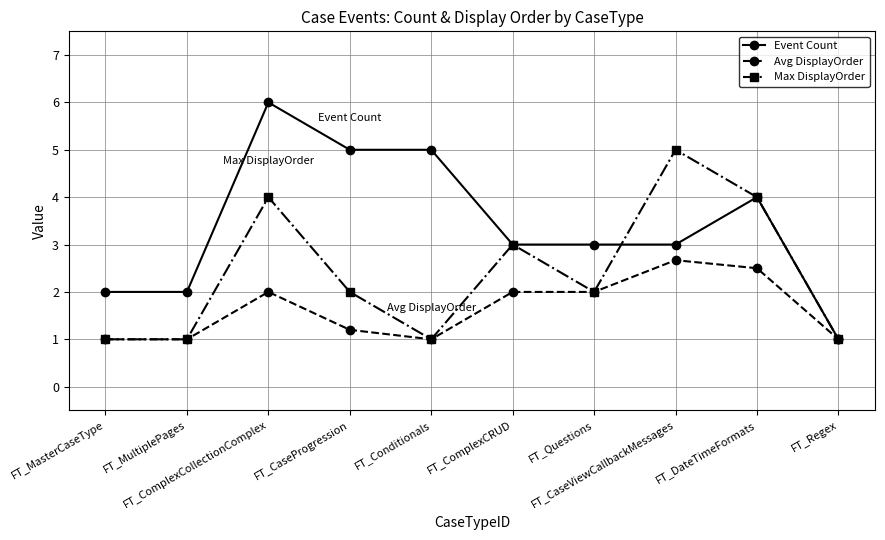

Reading left to right, transcribe all the data shown in this chart.

Event Count: FT_MasterCaseType=2.0	FT_MultiplePages=2.0	FT_ComplexCollectionComplex=6.0	FT_CaseProgression=5.0	FT_Conditionals=5.0	FT_ComplexCRUD=3.0	FT_Questions=3.0	FT_CaseViewCallbackMessages=3.0	FT_DateTimeFormats=4.0	FT_Regex=1.0
Avg DisplayOrder: FT_MasterCaseType=1.0	FT_MultiplePages=1.0	FT_ComplexCollectionComplex=2.0	FT_CaseProgression=1.2	FT_Conditionals=1.0	FT_ComplexCRUD=2.0	FT_Questions=2.0	FT_CaseViewCallbackMessages=2.7	FT_DateTimeFormats=2.5	FT_Regex=1.0
Max DisplayOrder: FT_MasterCaseType=1.0	FT_MultiplePages=1.0	FT_ComplexCollectionComplex=4.0	FT_CaseProgression=2.0	FT_Conditionals=1.0	FT_ComplexCRUD=3.0	FT_Questions=2.0	FT_CaseViewCallbackMessages=5.0	FT_DateTimeFormats=4.0	FT_Regex=1.0